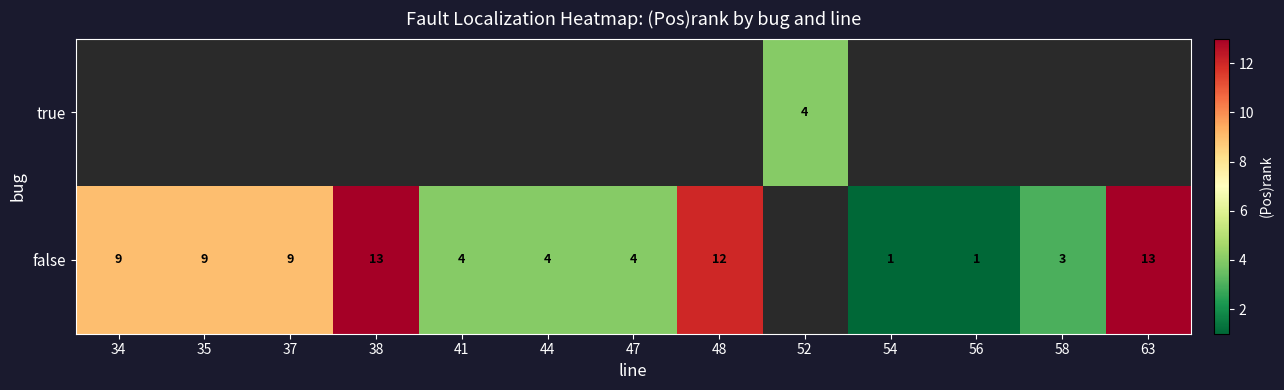

Which has a higher value, 41 or 58?

41